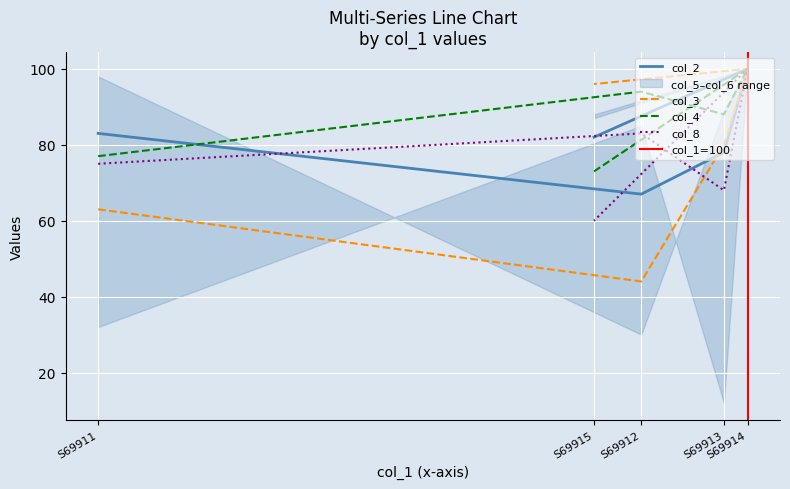

At which category does col_3 reach its first local peak?

S69914